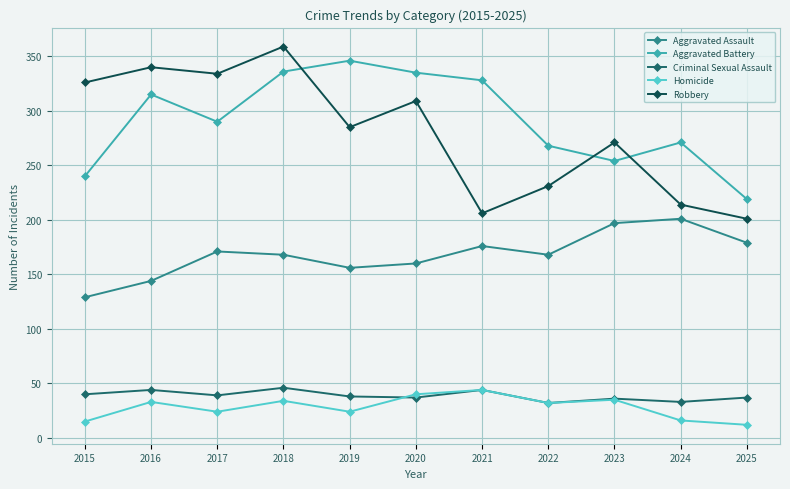

The Robbery series shows 201 at 2025. True or false?

True